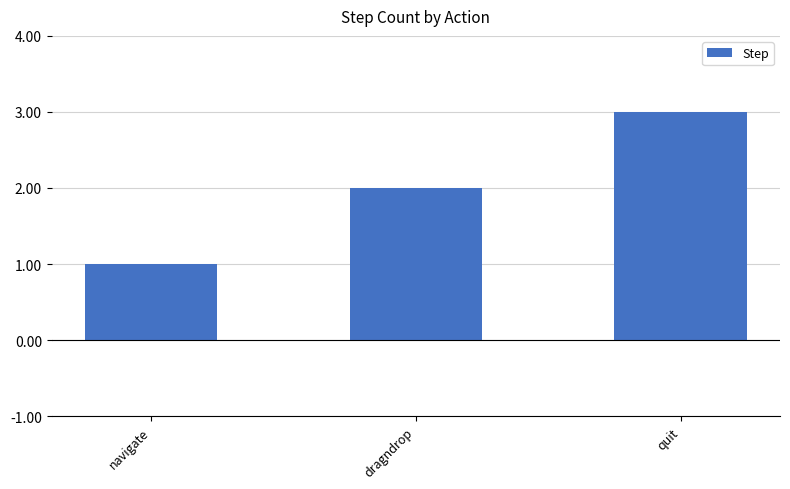

What is the change in value from dragndrop to quit?

+1